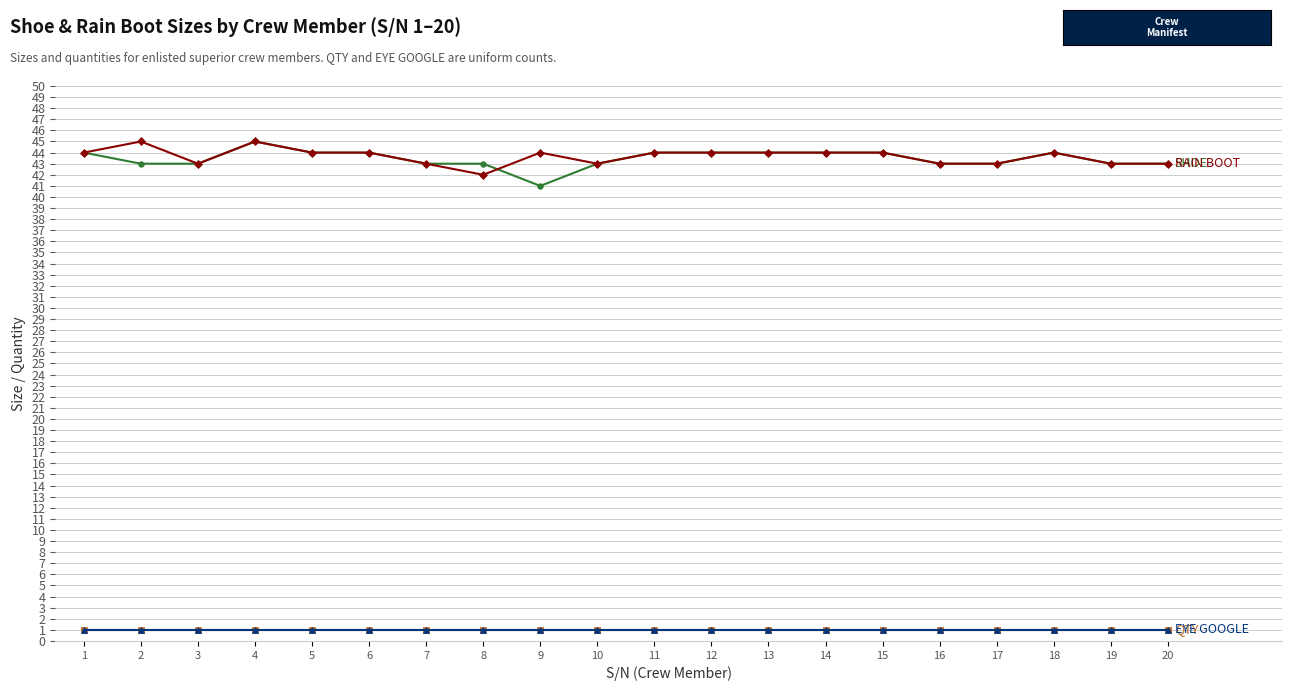

At which category is the sum across all series the highest?

4